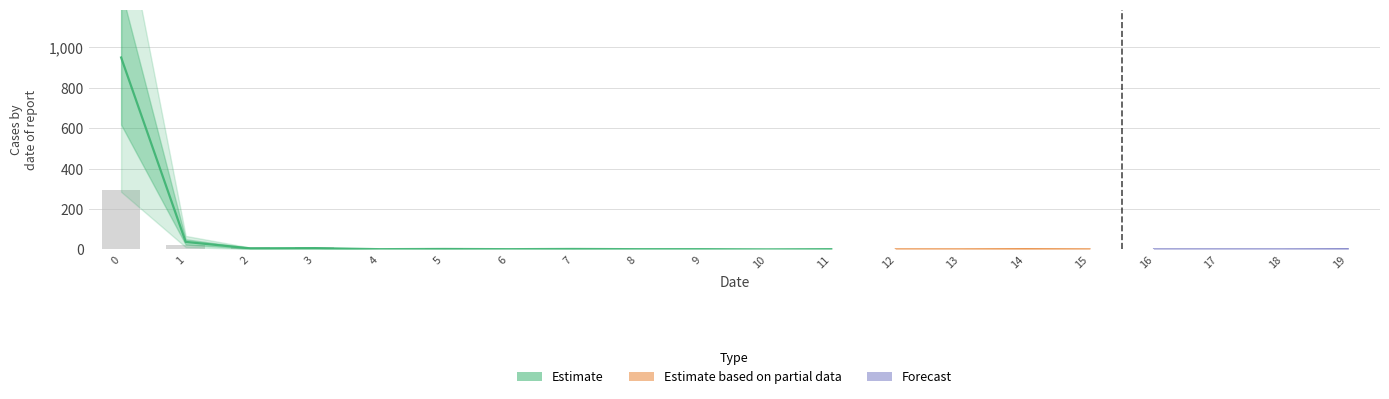

Reading left to right, list all the values displayed in this chart.

0=296	1=20	2=13	3=11	4=3	5=5	6=2	7=2	8=2	9=0	10=2	11=0	12=0	13=0	14=0	15=2	16=0	17=0	18=1	19=4